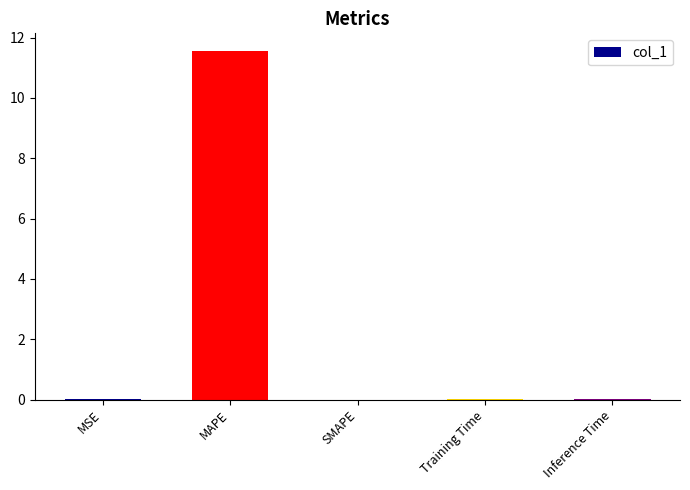

What is the change in value from MAPE to SMAPE?

-11.6